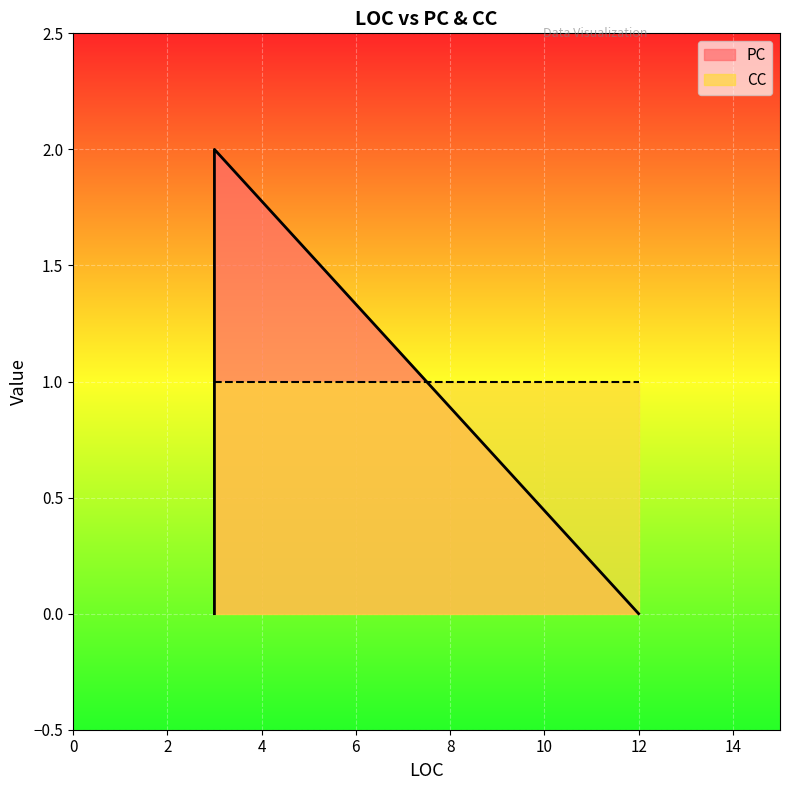

How many categories are shown in the chart?

3